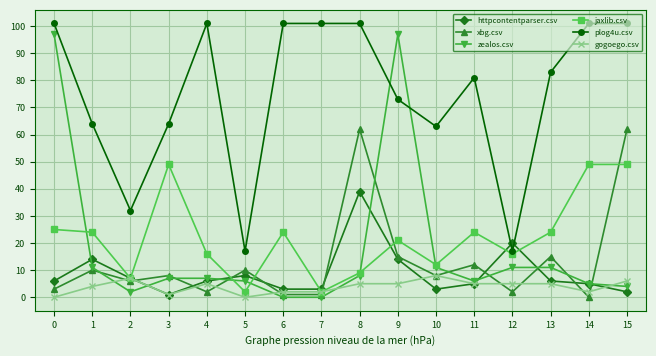

What is the value of the httpcontentparser.csv point at the 1st from the left?

6